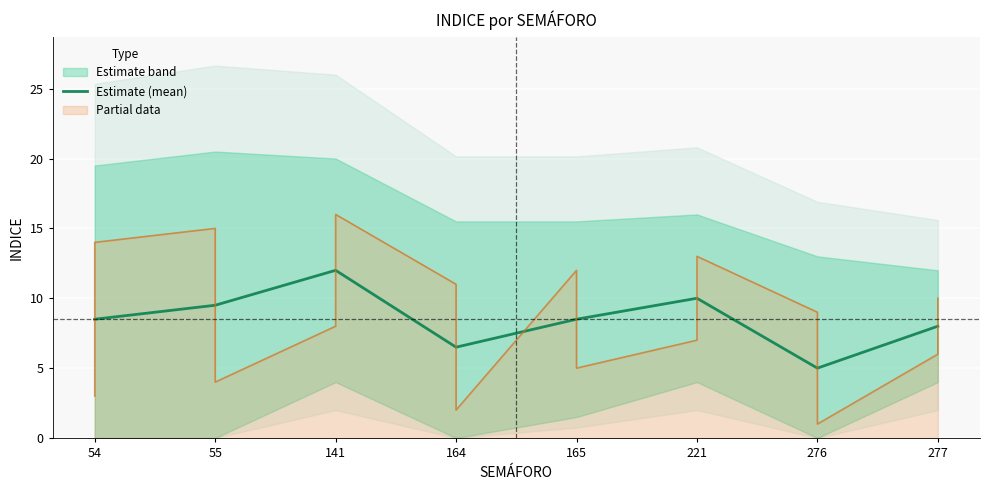

List the labels in order of value, largest first.

141, 221, 55, 54, 165, 277, 164, 276